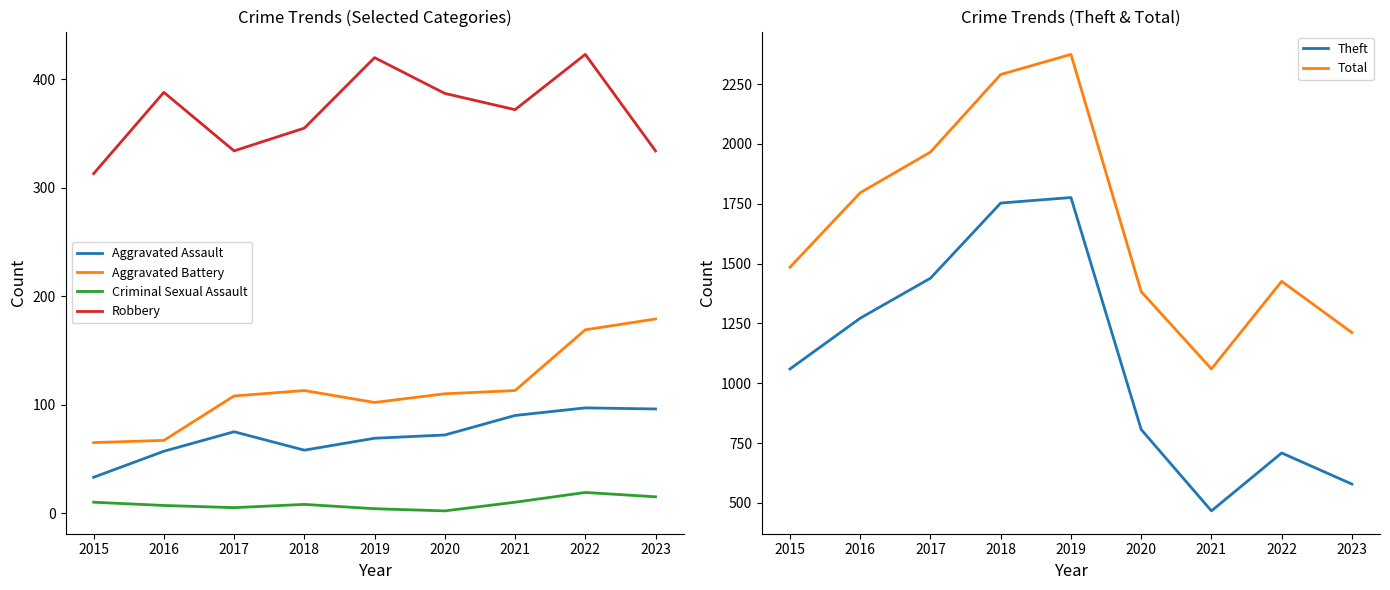

What is the value of the Total point at the 1st from the left?

1485